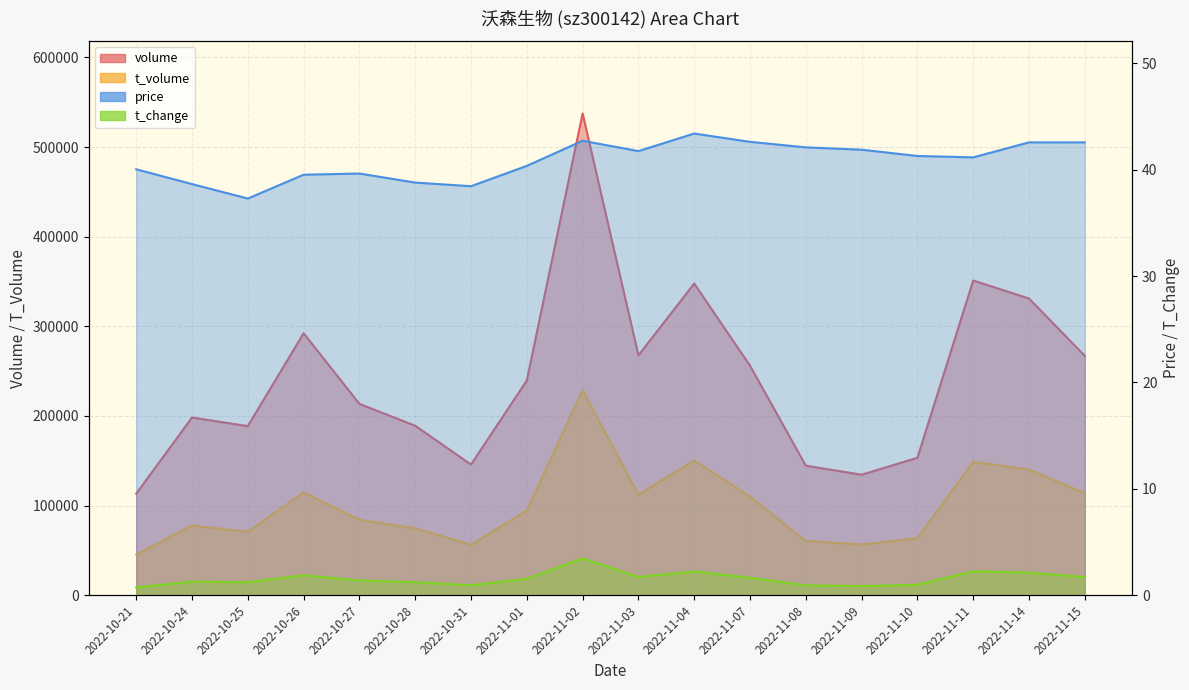

Where is volume nearest to the value 325366?

2022-11-14